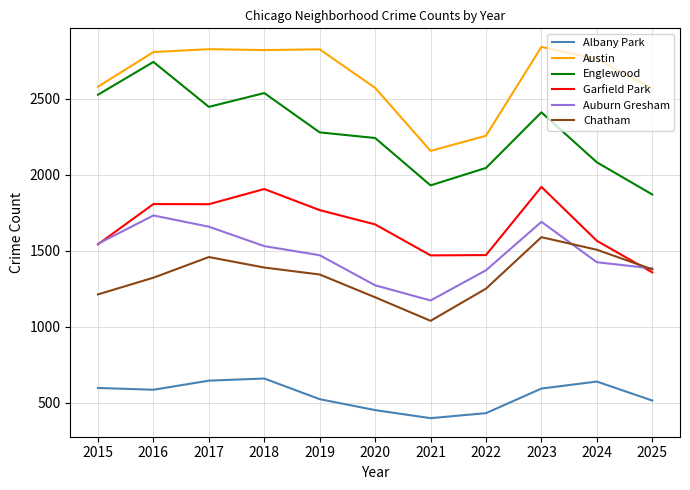

True or false: Austin and Chatham intersect in this chart.

False